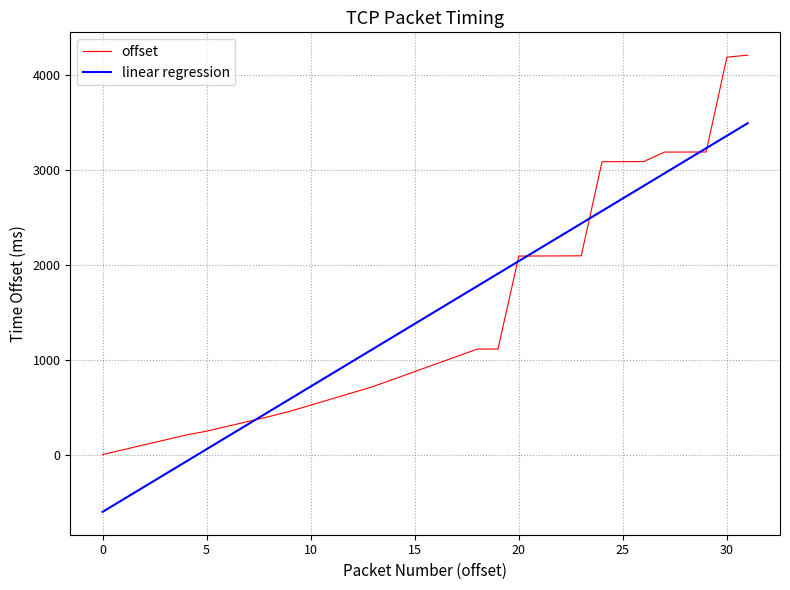

List the series in order of their peak value, highest first.

offset, linear regression